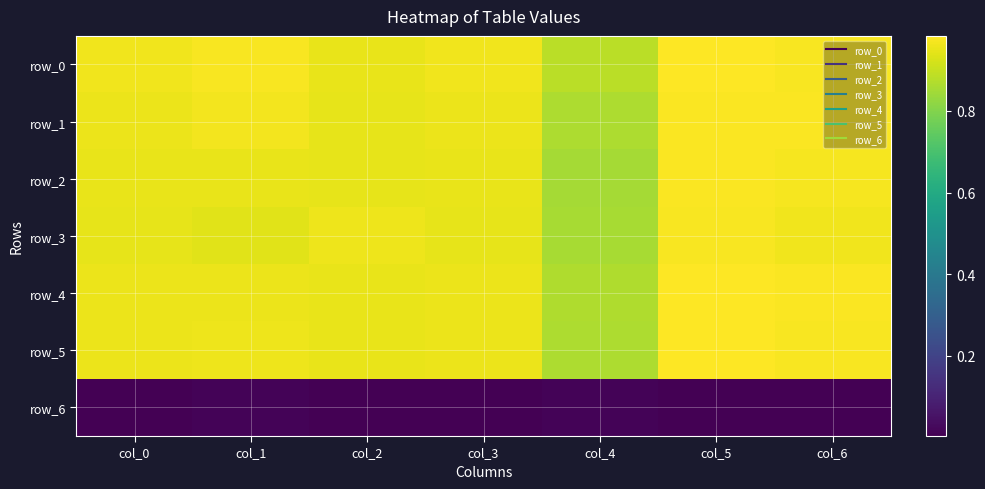

Which category has the lowest value in the row_0 series?

col_4